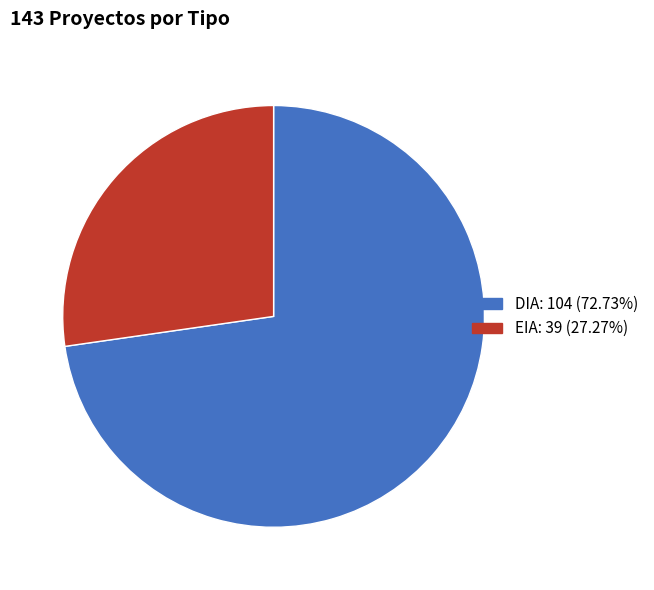

Rank the categories by value from lowest to highest.

EIA, DIA